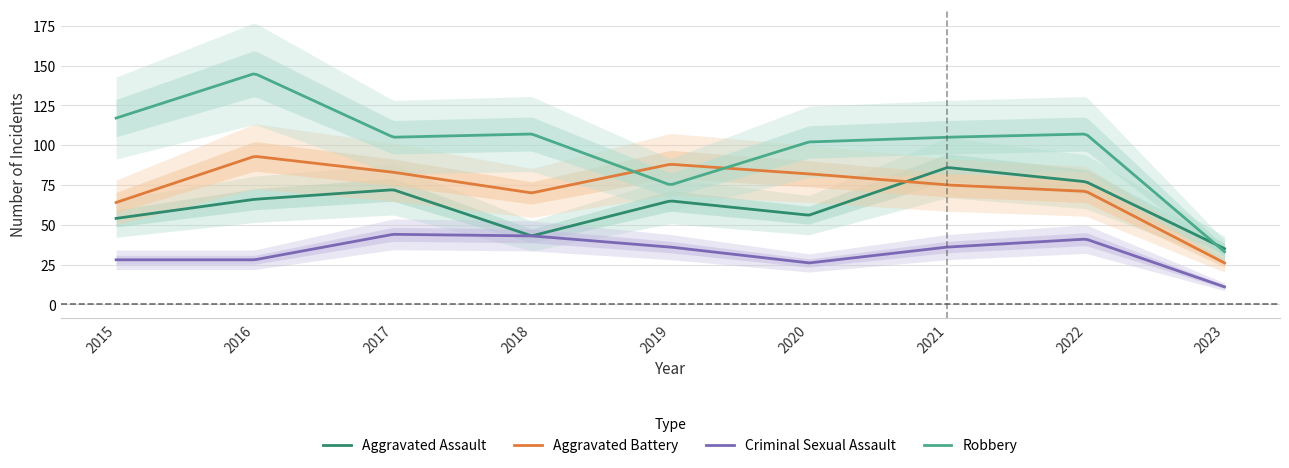

The Aggravated Assault series shows 43 at 2018. True or false?

True